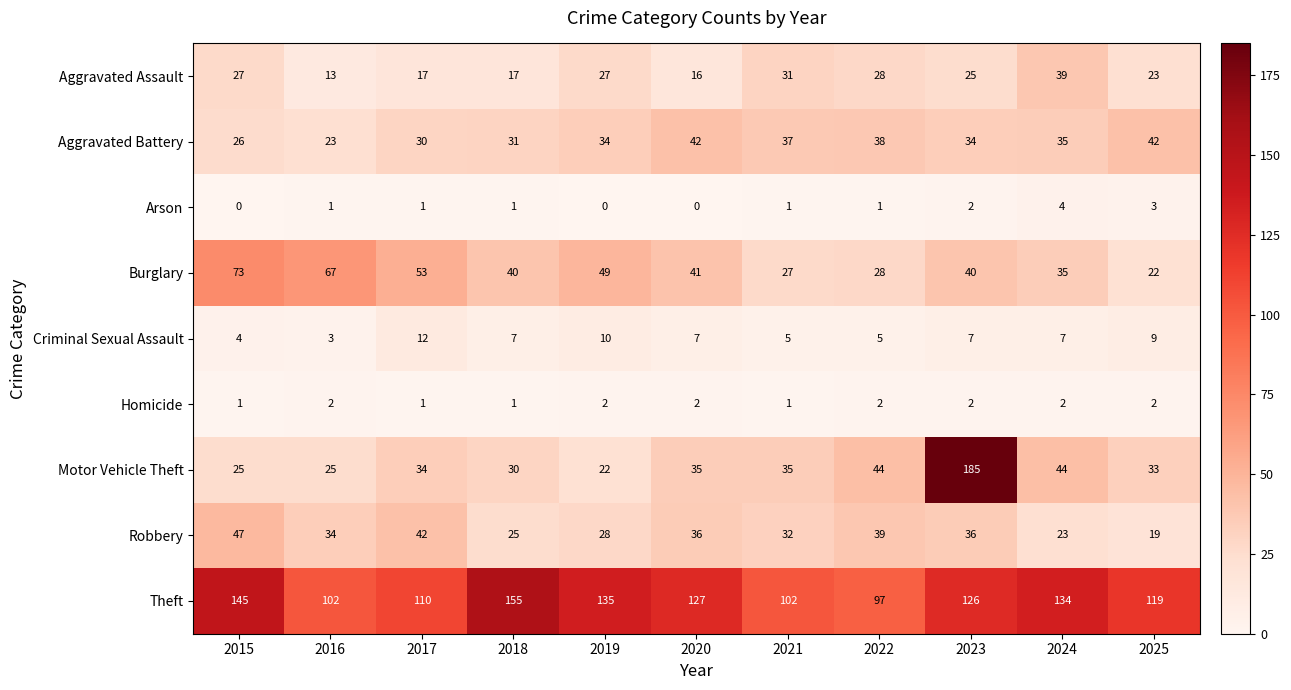

What is the spread (max minus min) of values at 2019?

135